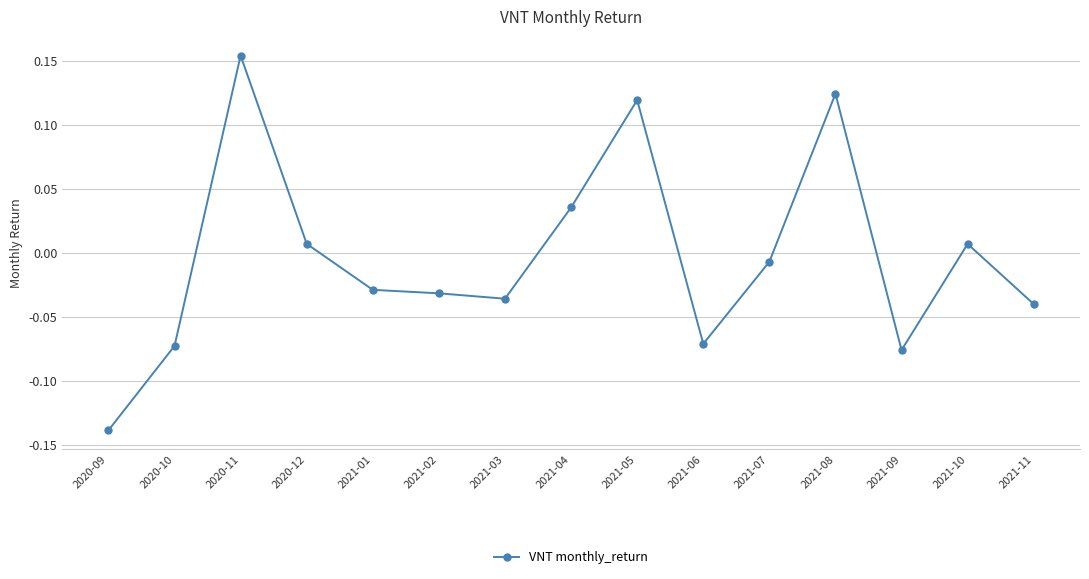

How many distinct data groups are displayed?

1